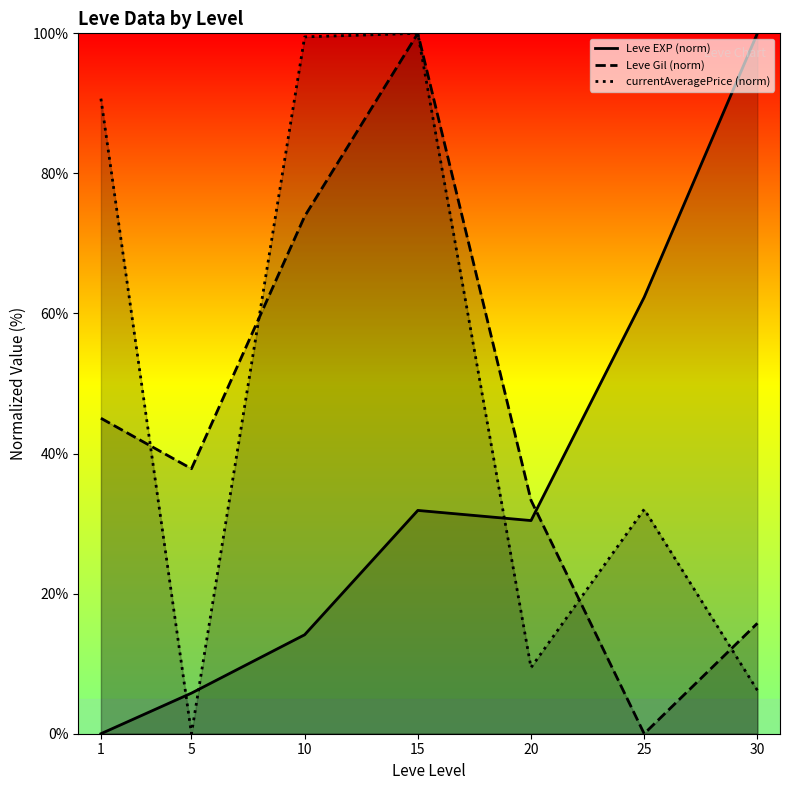

Rank the series at 30 from lowest to highest value.

currentAveragePrice (norm), Leve Gil (norm), Leve EXP (norm)